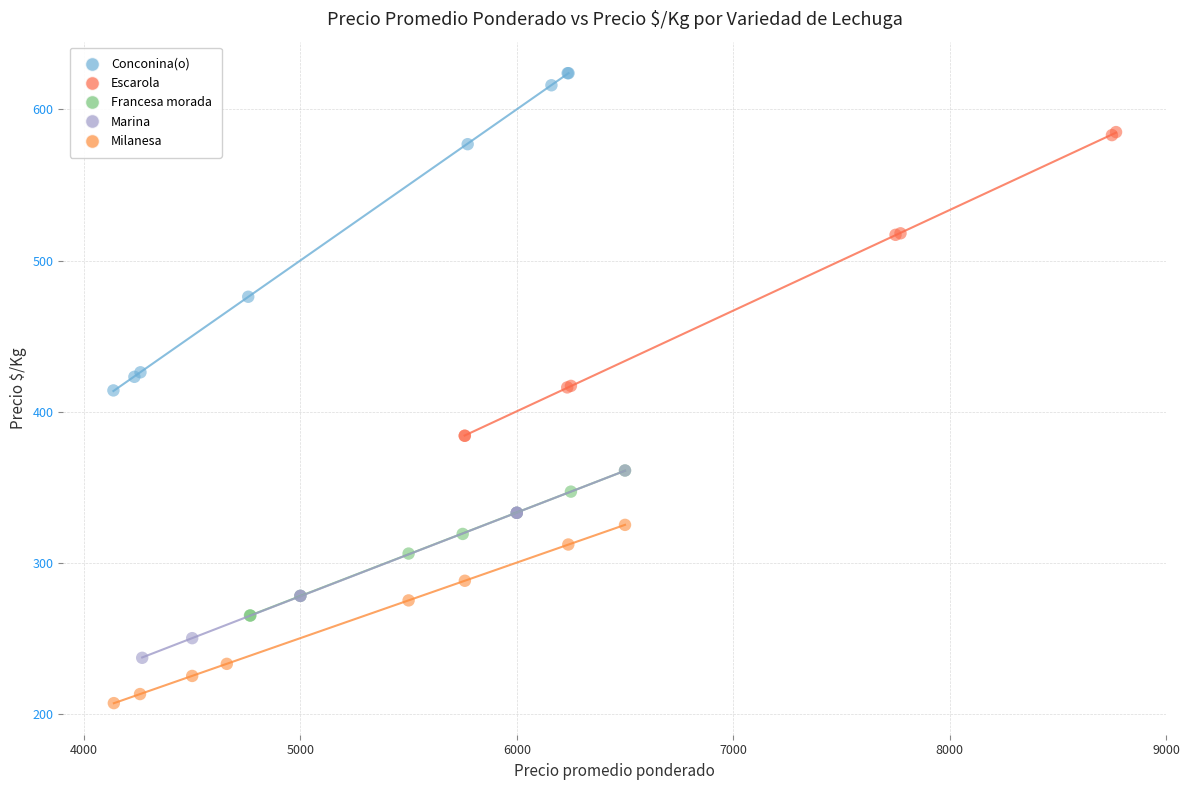

Which series reaches the maximum Y coordinate?

Conconina(o)